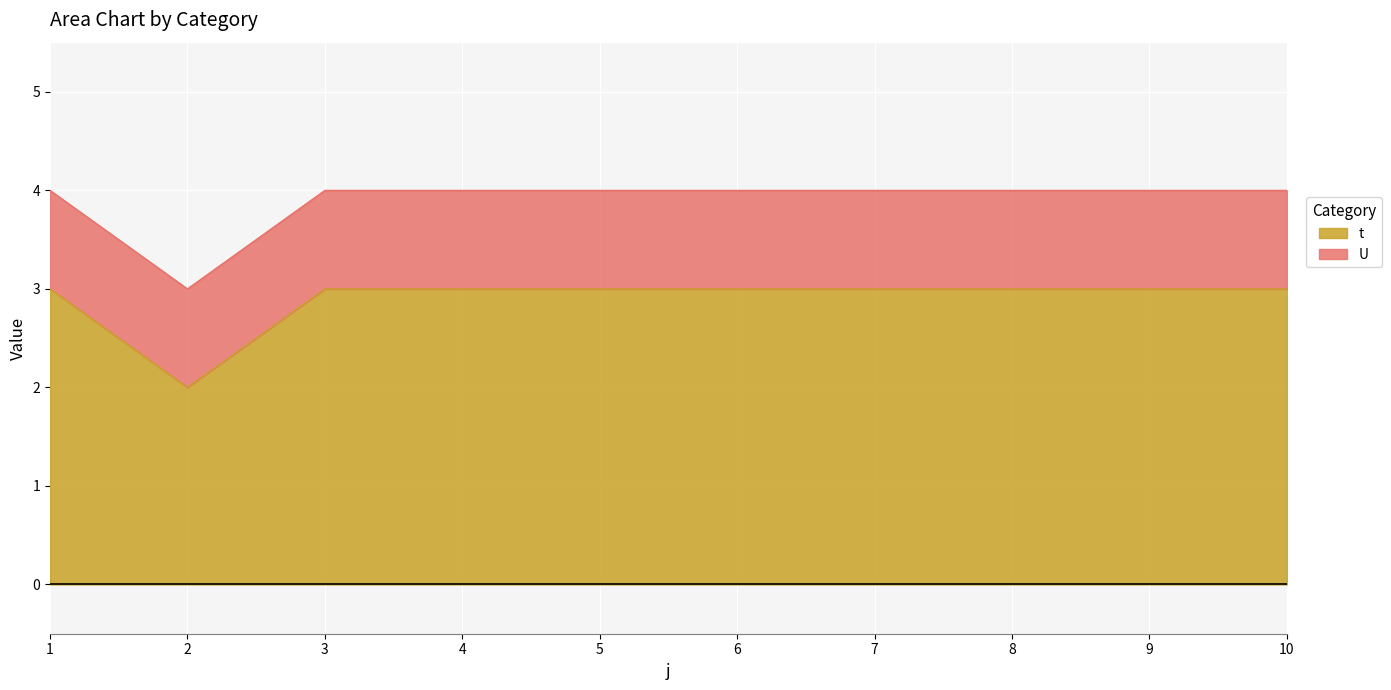

What is the total value across all series at 4?

4